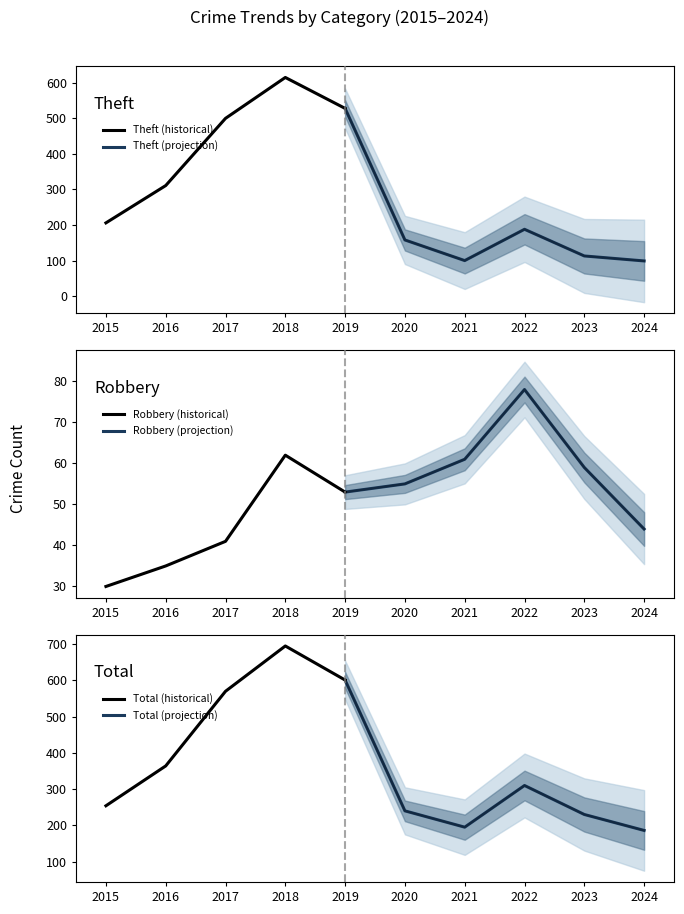

The Aggravated Assault series shows 8 at 2022. True or false?

False